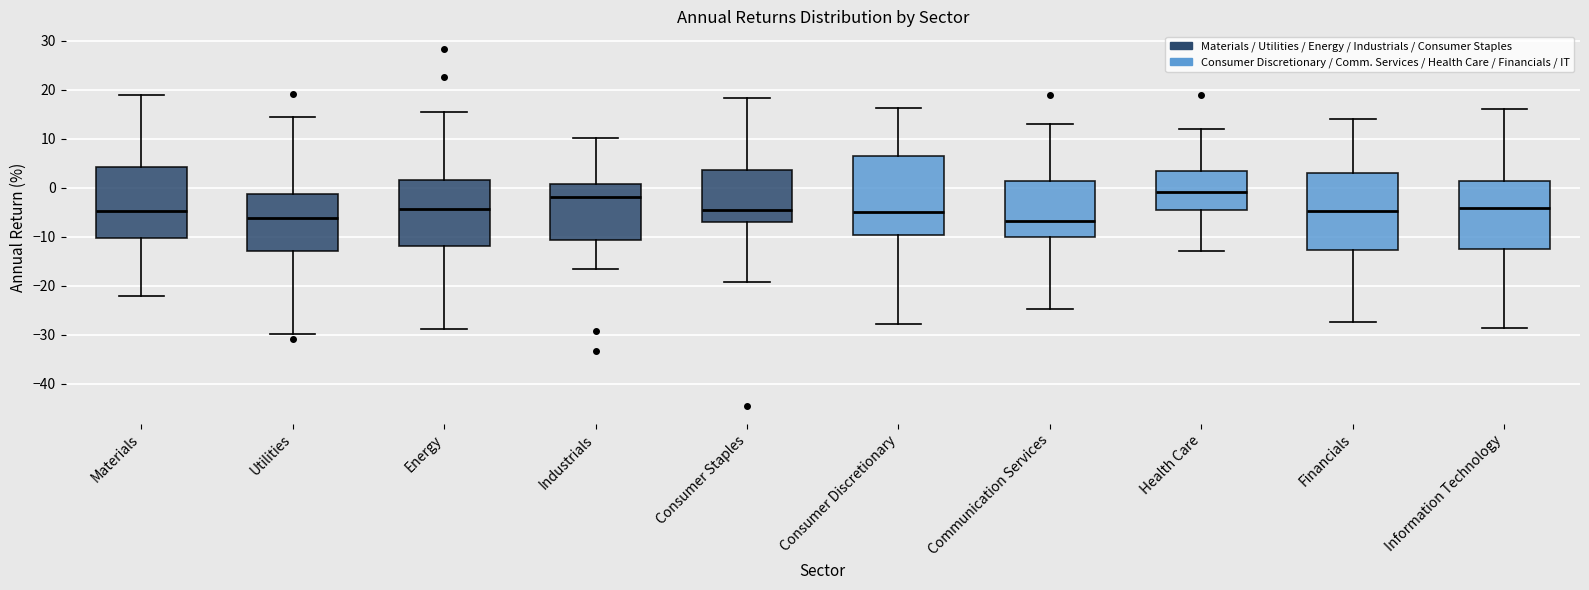

Where does the median line of the box for Health Care sit on the y-axis? The values are not printed on the chart, so give them approximately, as read against the axis.

-1